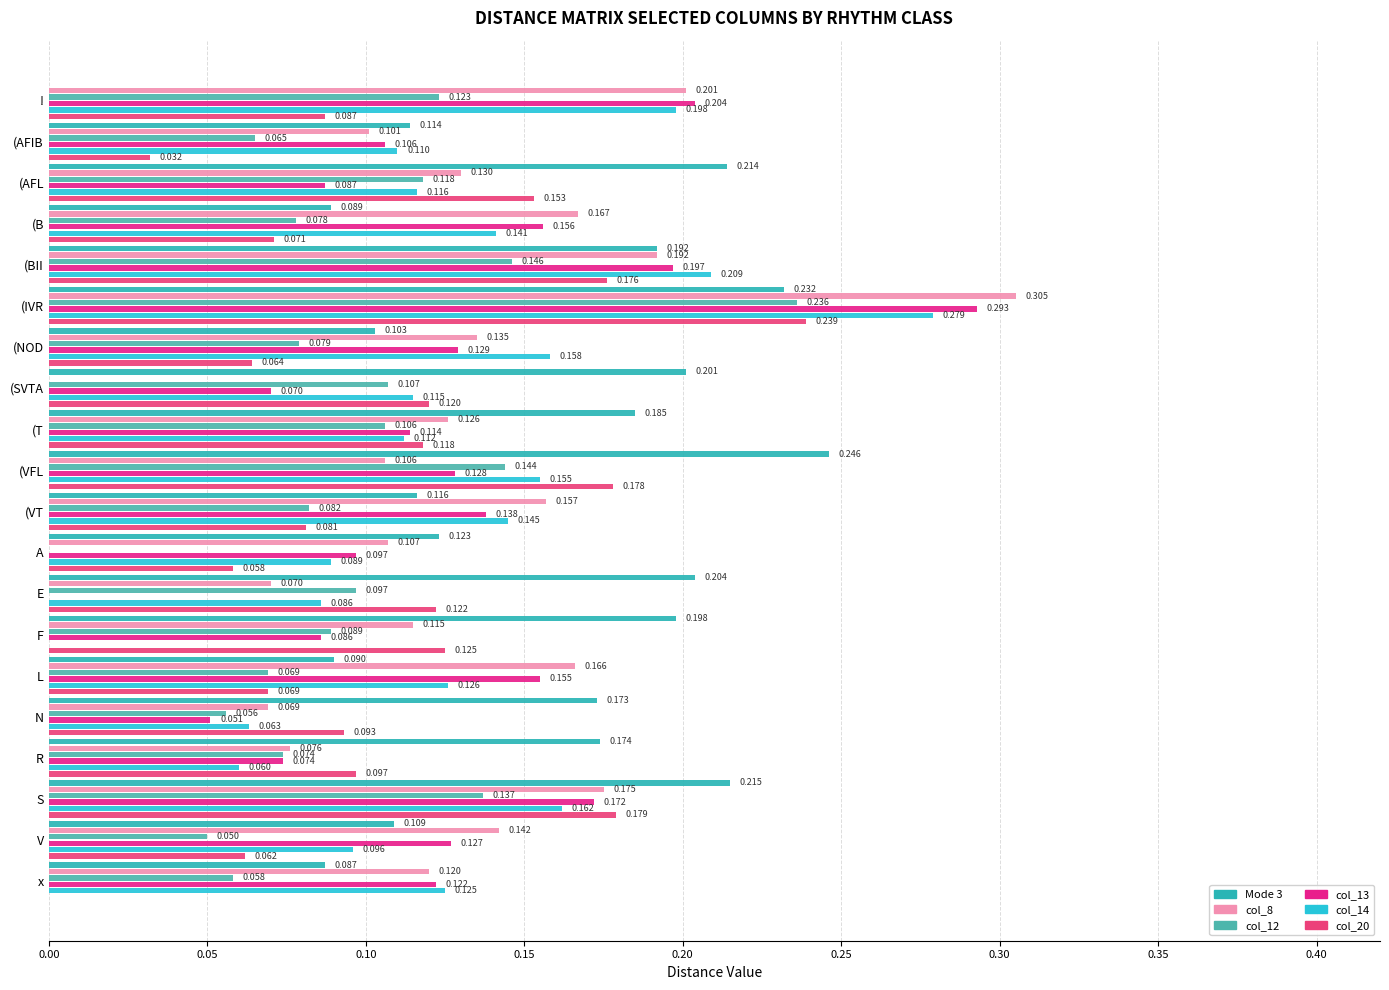

How many data points in col_12 are above 0?

19